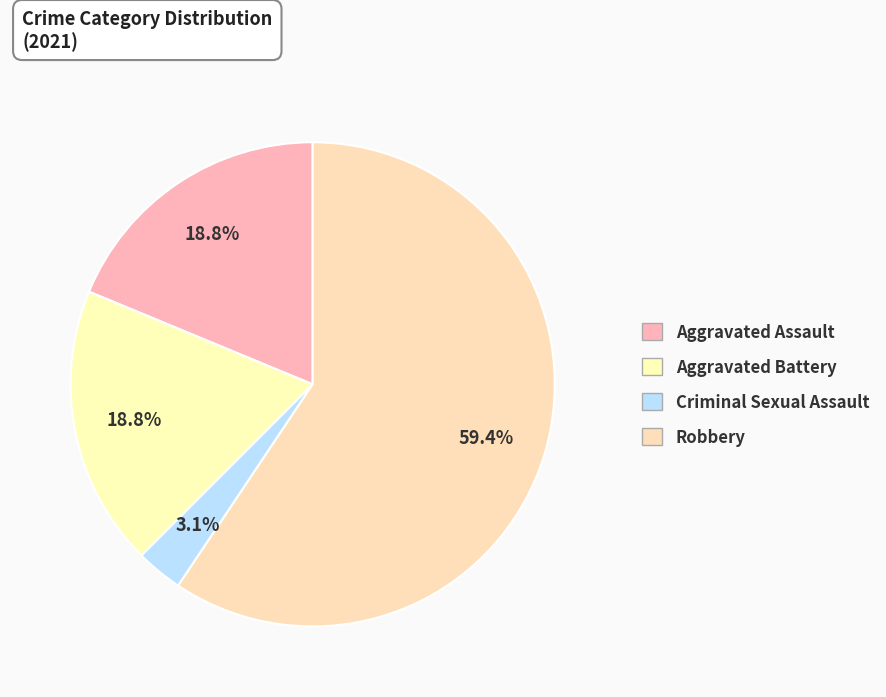

Does any single category account for the majority?

Yes